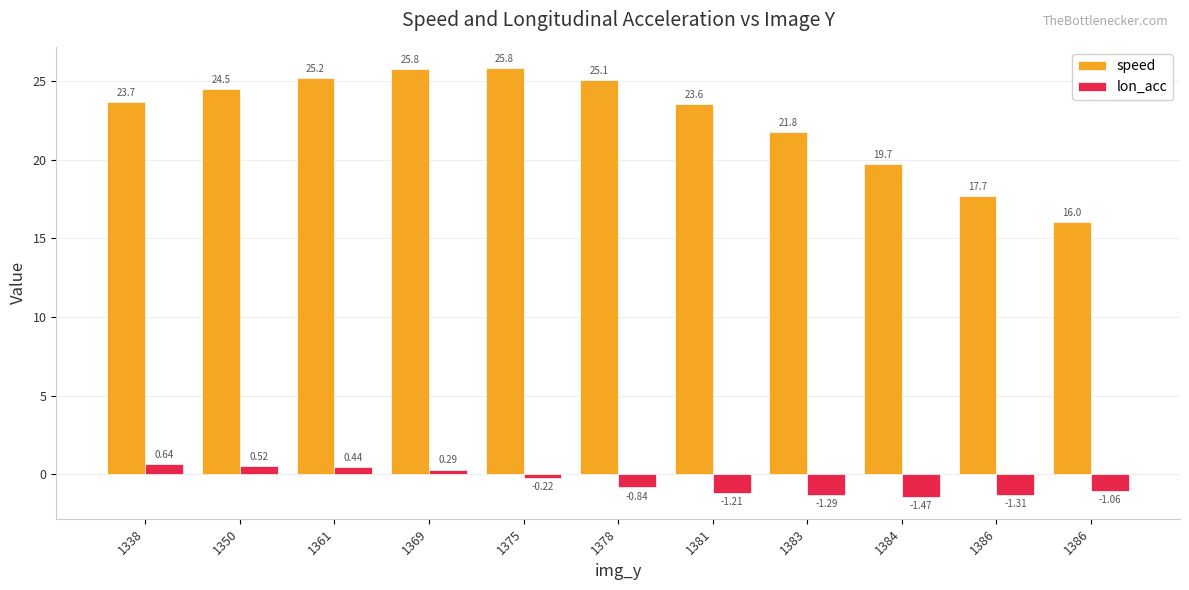

What are all the series names shown in the legend?

speed, lon_acc